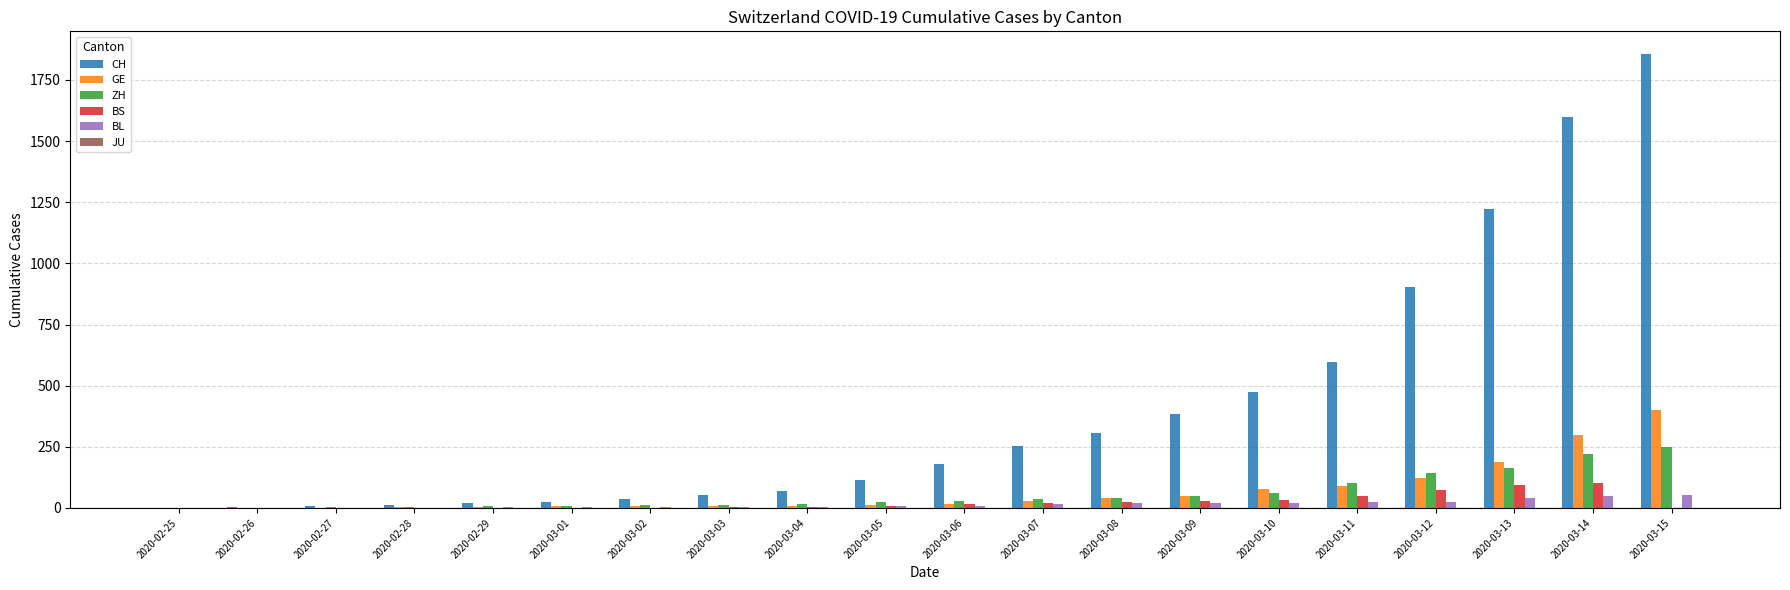

Is the value of CH at 2020-03-09 greater than the value of ZH at 2020-02-27?

Yes